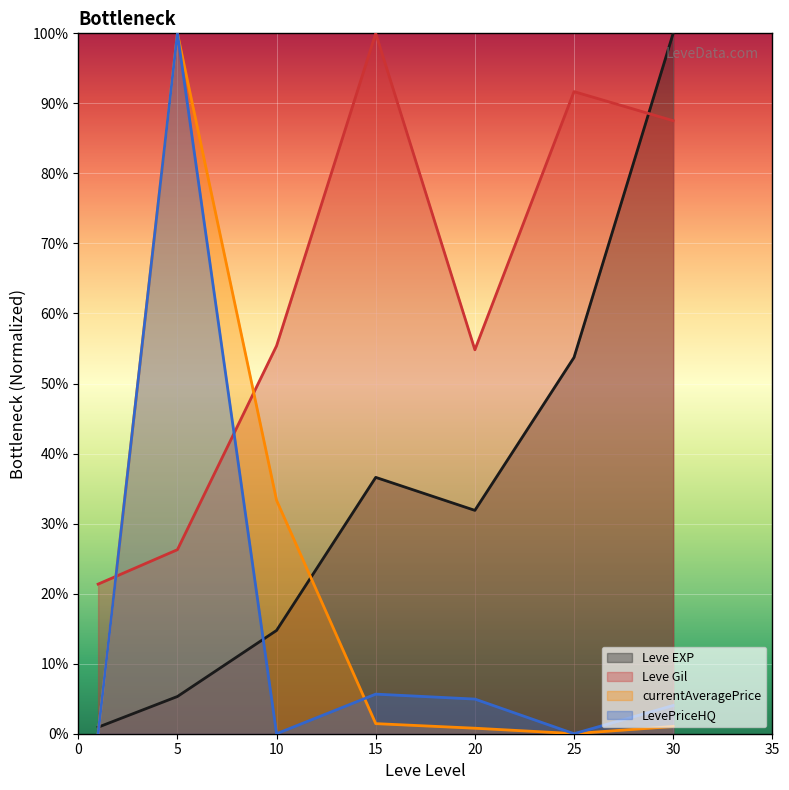

Which series has the largest total across all categories?

Leve Gil